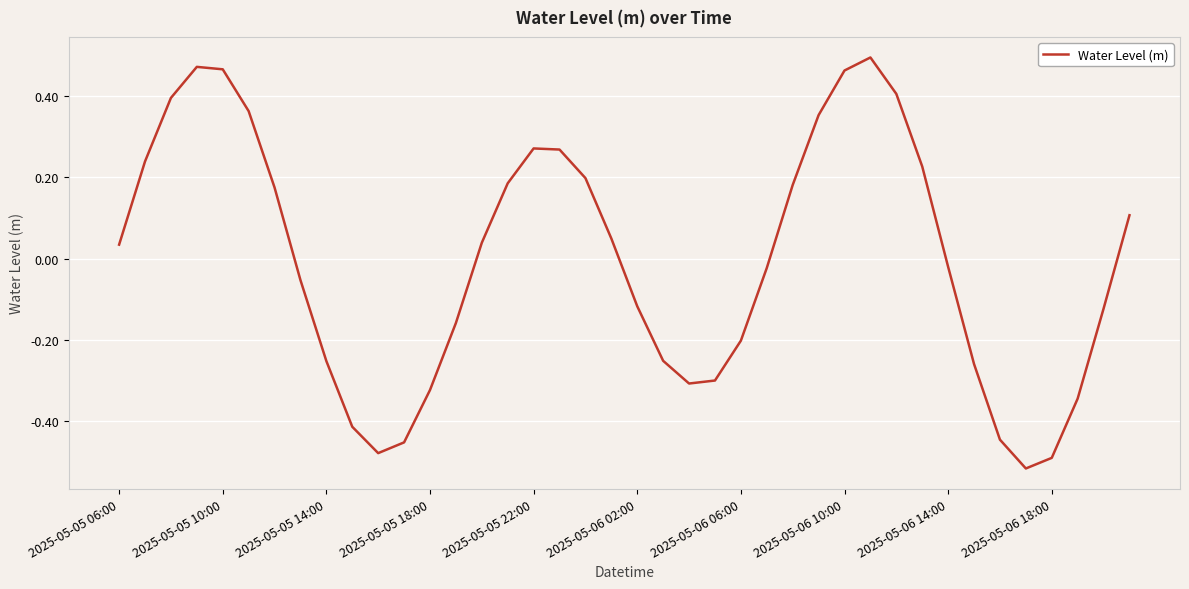

What is the difference between the maximum and minimum values?

1.0